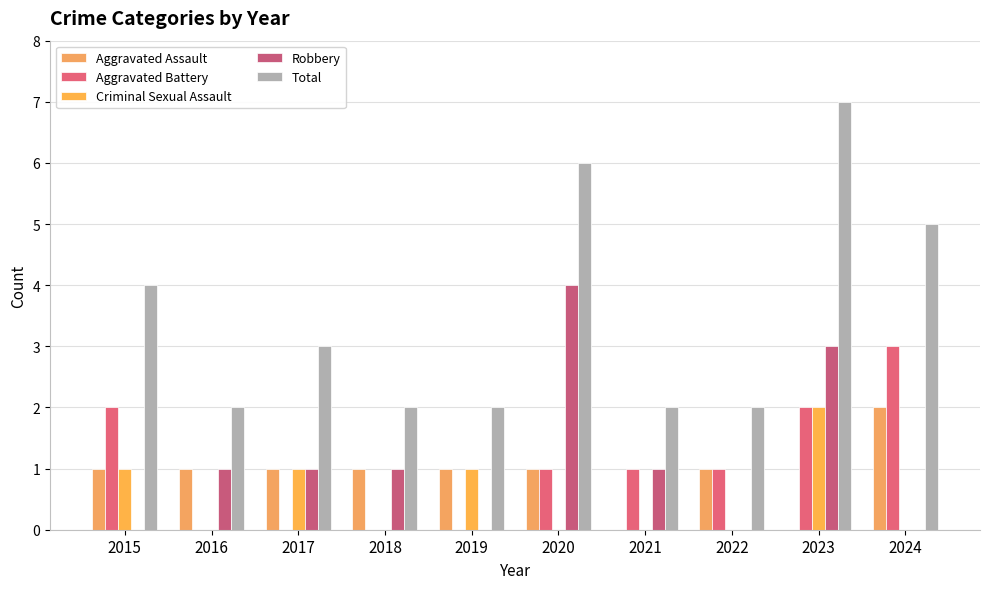

How many data points does each series have?

10